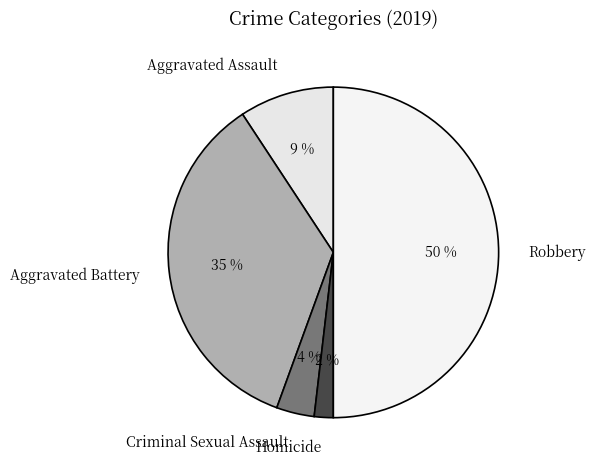

To the nearest percent, what is the difference between the largest and smallest slice percentages?

48%